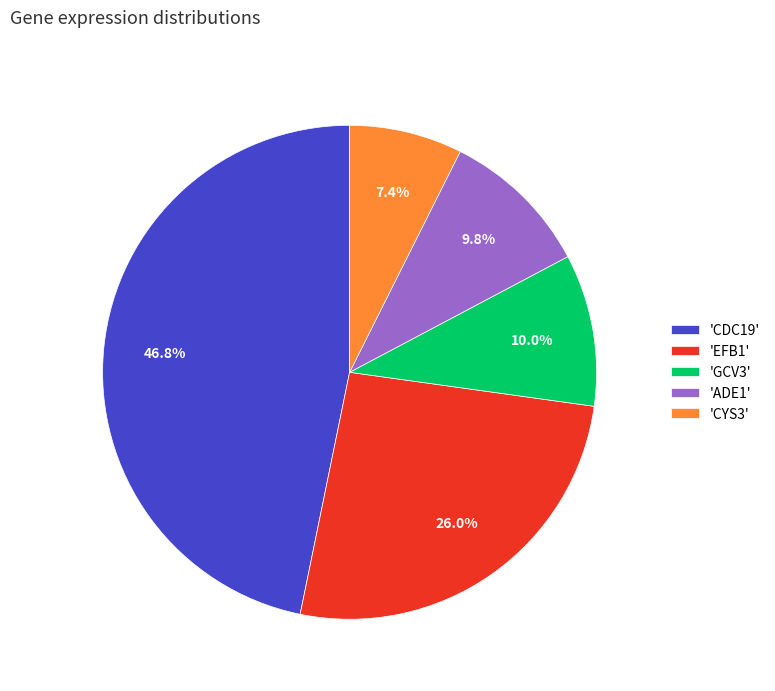

Which has a higher value, 'CYS3' or 'CDC19'?

'CDC19'